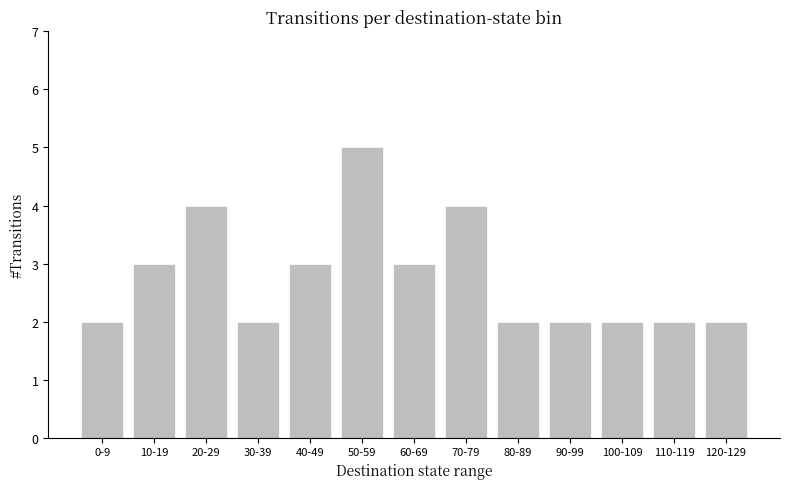

What is the ratio of the value at 110-119 to the value at 30-39?

1.0